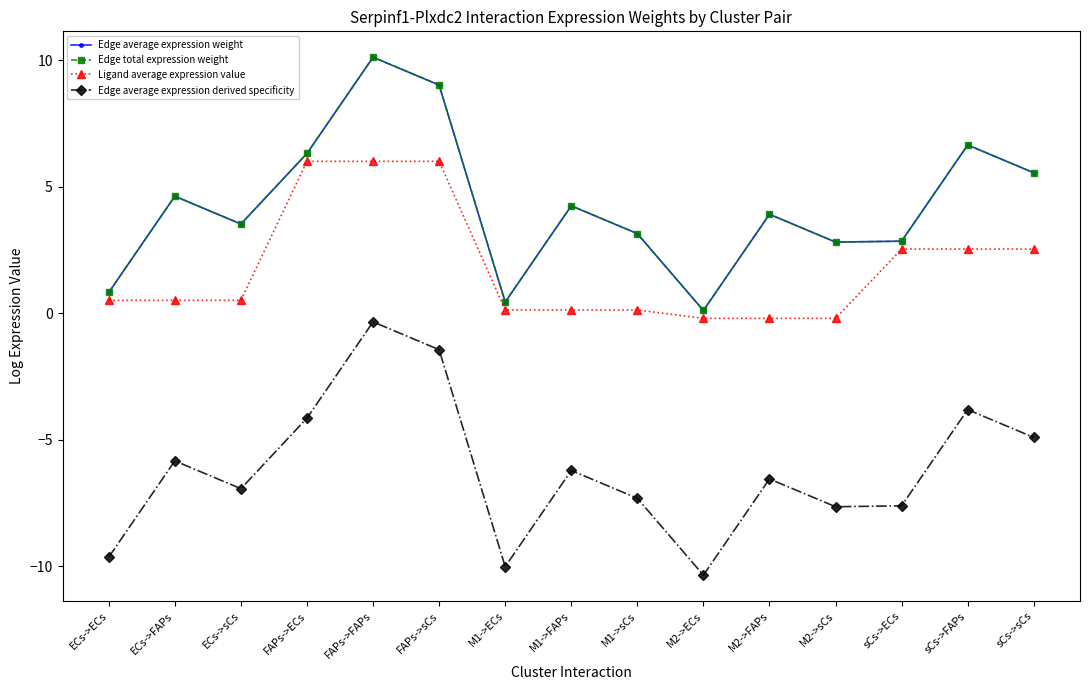

Which category has the lowest value in the Edge average expression derived specificity series?

M2->ECs